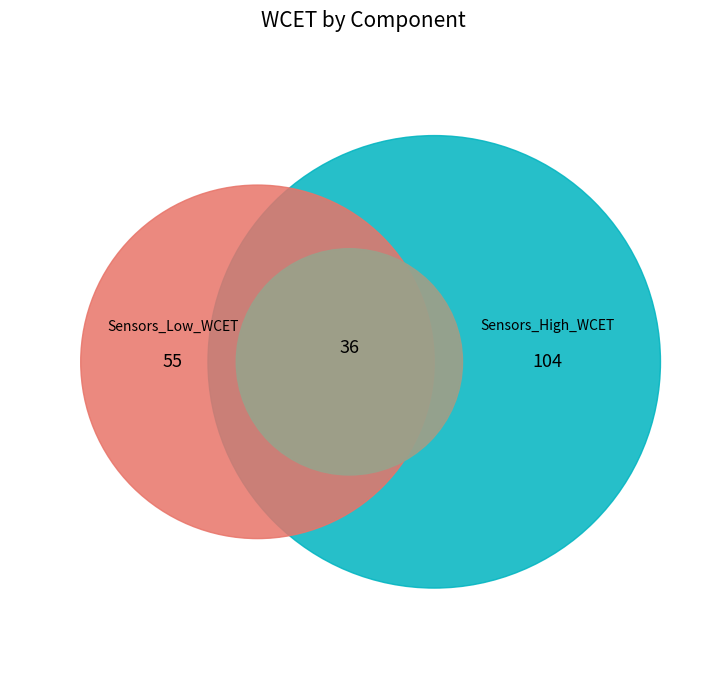

The Ultraviolet_Sensor slice represents 15% of the pie. True or false?

False